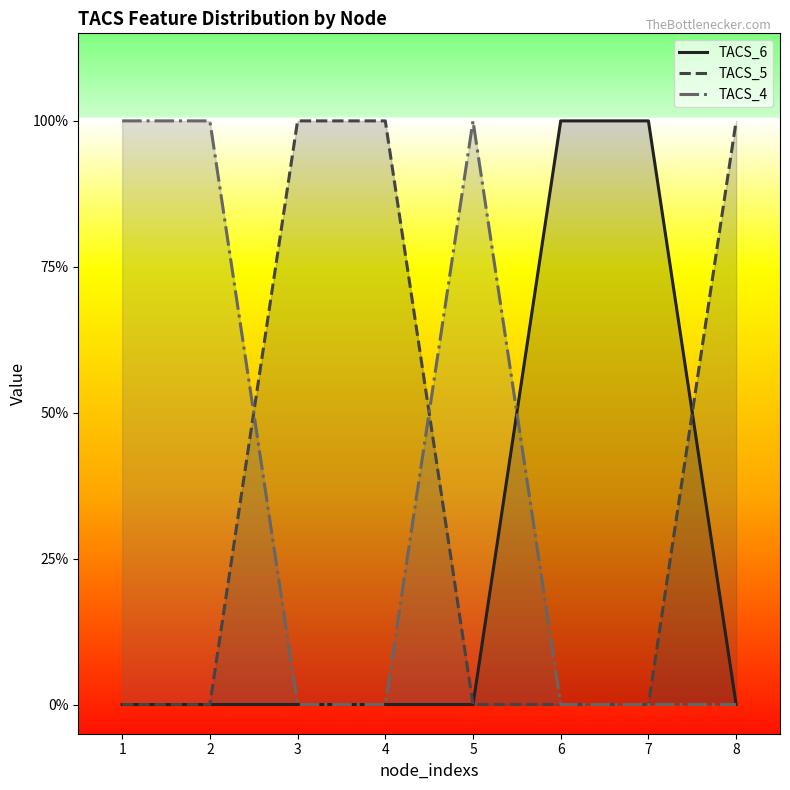

At how many categories does at least one series exceed 0?

8